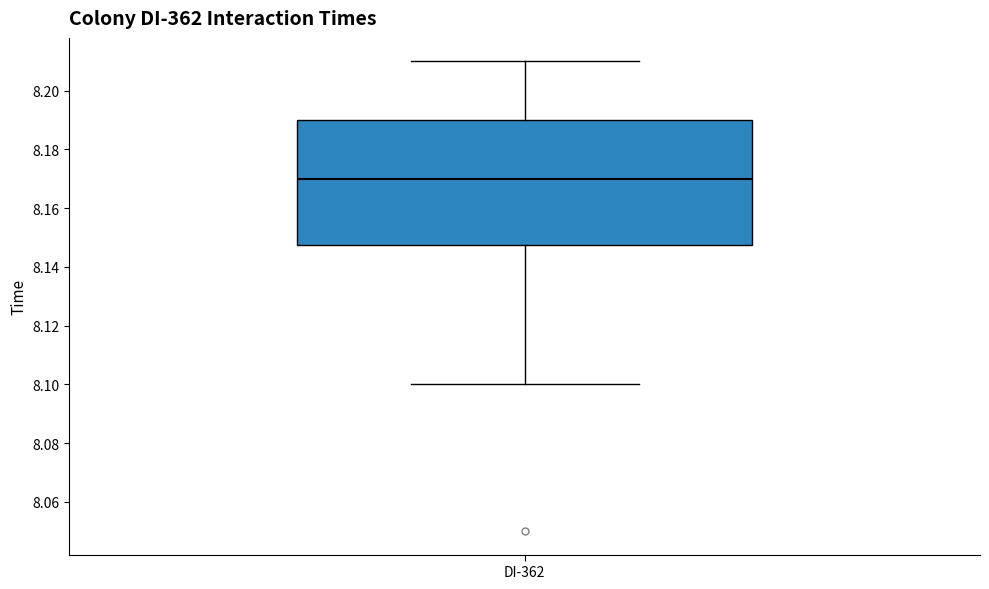

Where is the lower edge of the box for DI-362 on the y-axis? The values are not printed on the chart, so give them approximately, as read against the axis.

8.148